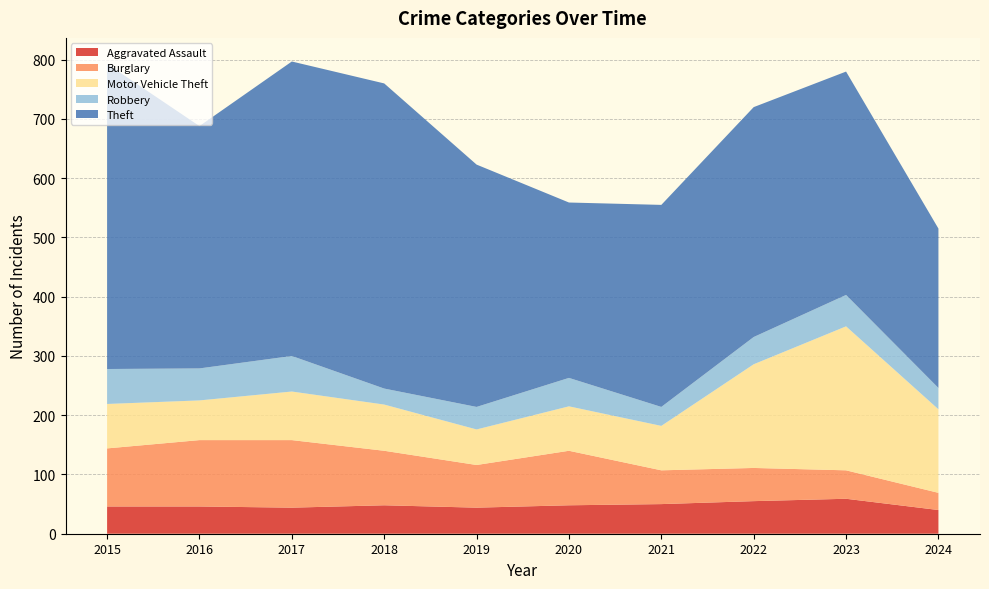

Reading left to right, list all the values displayed in this chart.

Aggravated Assault: 46	46	44	48	44	48	50	55	59	40
Burglary: 98	112	114	92	72	92	57	56	48	29
Motor Vehicle Theft: 75	67	82	78	60	75	75	175	243	141
Robbery: 59	54	60	27	38	48	32	46	53	36
Theft: 515	409	497	515	409	296	341	388	377	269